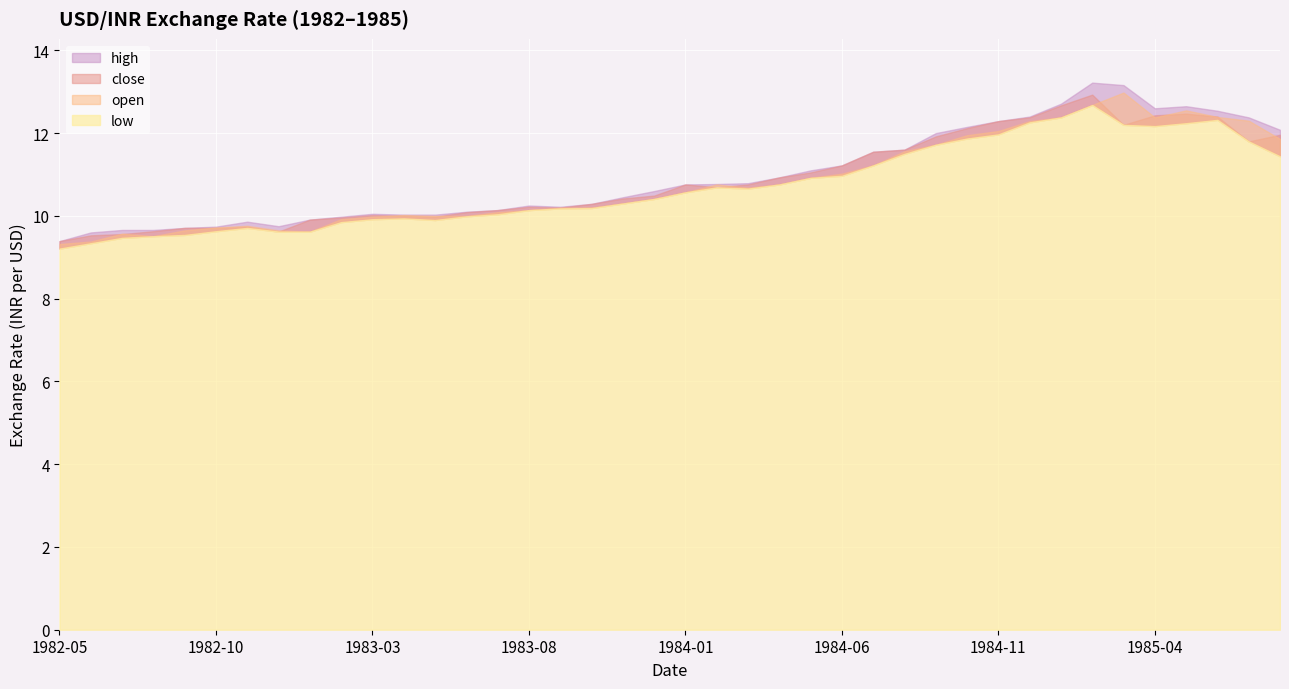

What is the spread (max minus min) of values at 1982-07?

0.2